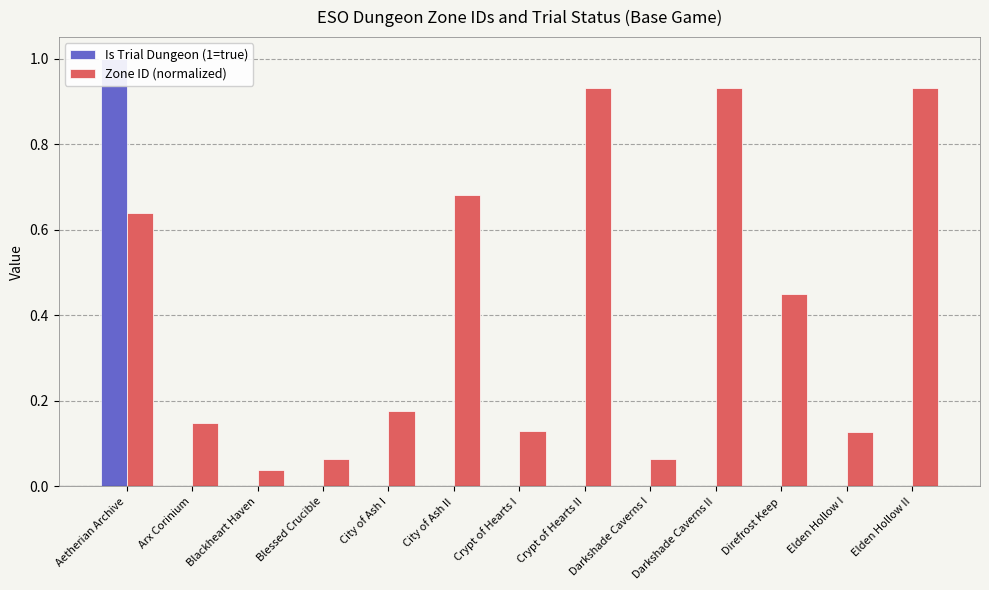

What is the total value across all series at Darkshade Caverns I?

0.1